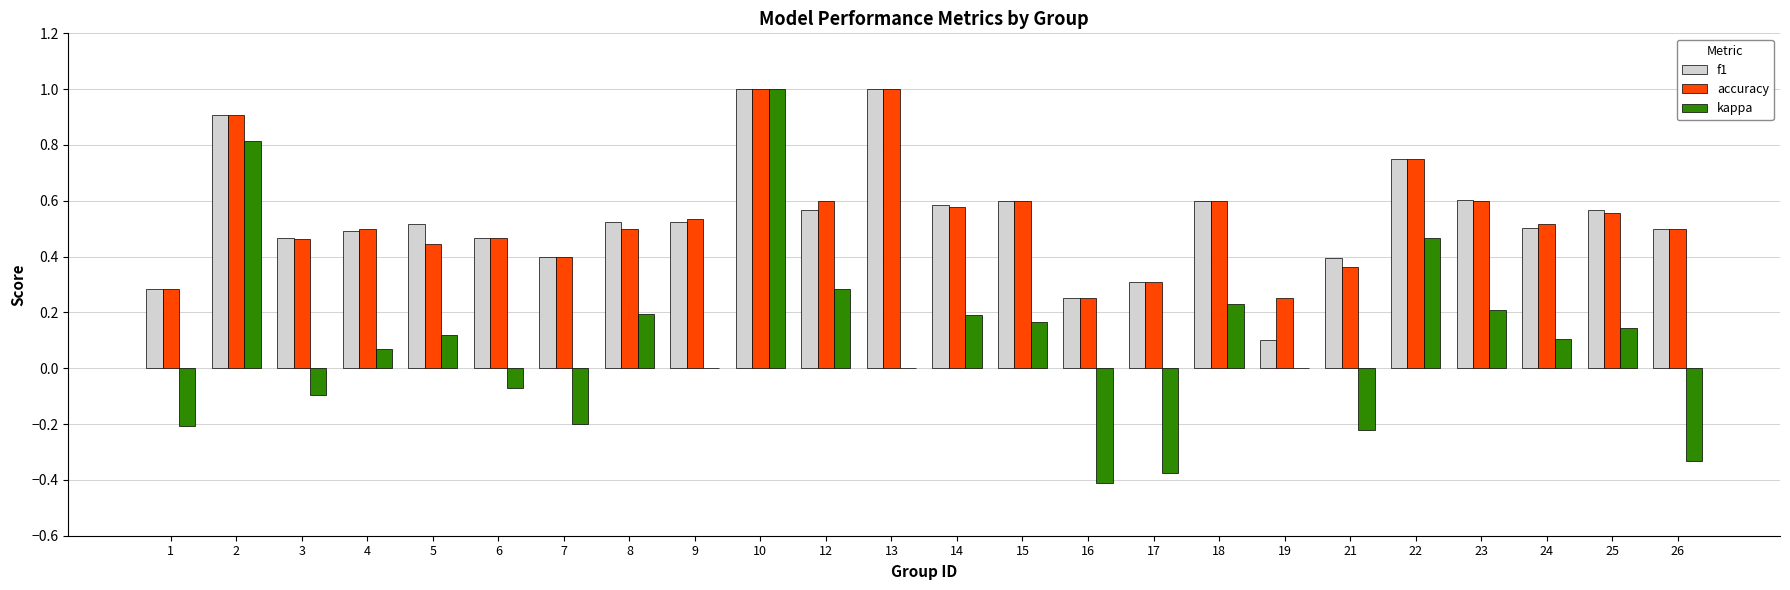

At which label is f1 closest to 0?

19